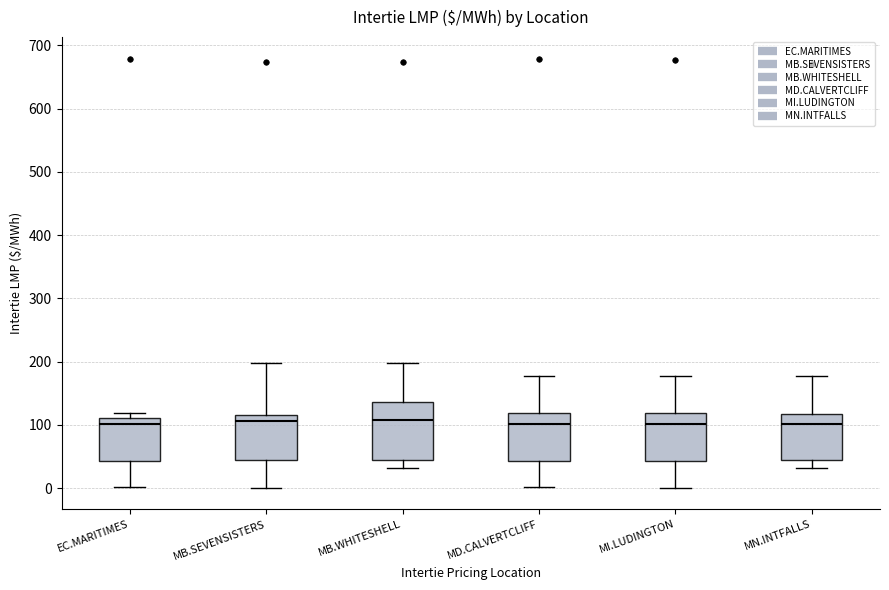

Which box is the tallest, from its lower edge to its upper edge?

MB.WHITESHELL